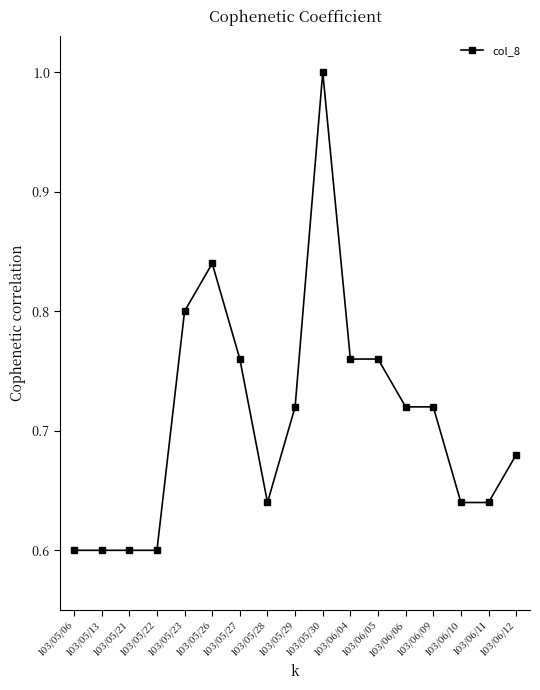

How many series are shown in this chart?

1